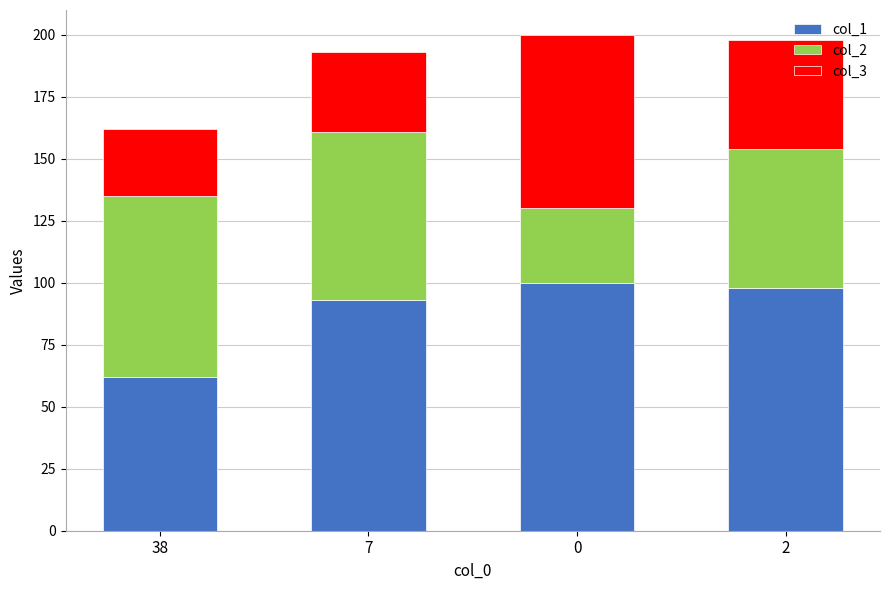

What is the sum of all col_1 values?

353